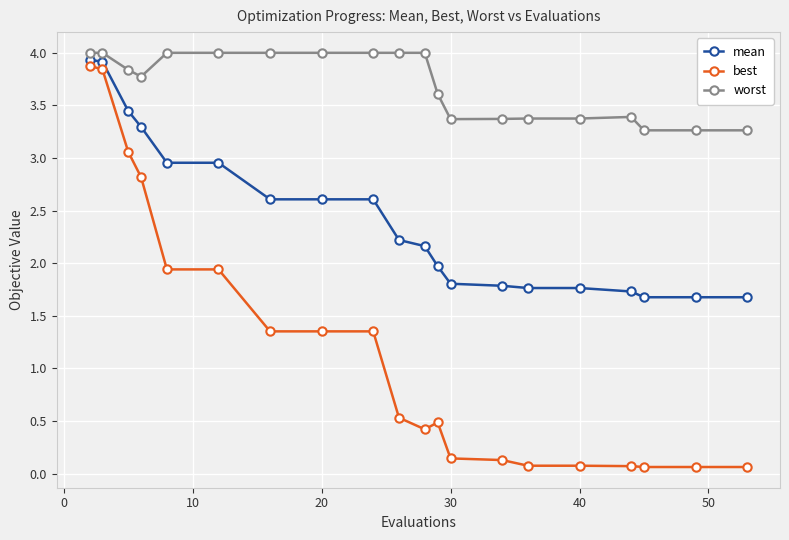

How many lines are shown in the chart?

3